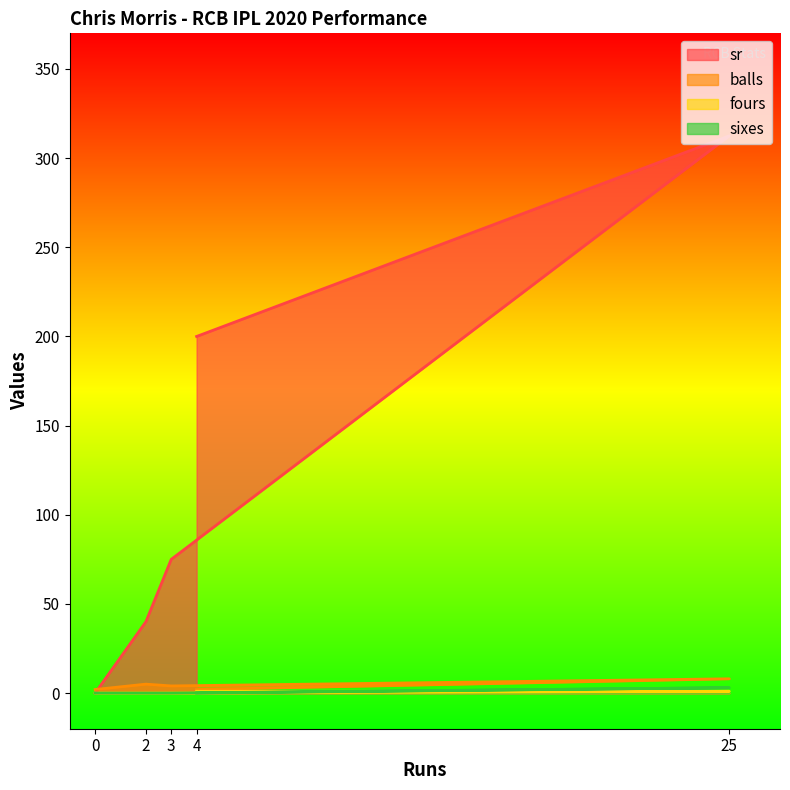

How many data points in sr are less than 75?

2